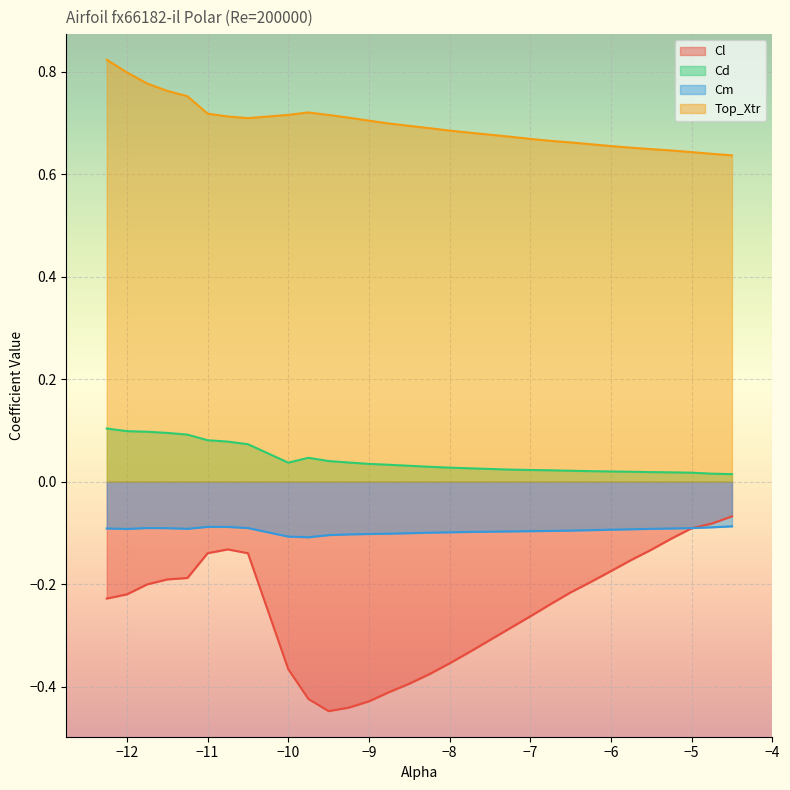

The value of Cd at -5.0 is 0.0. True or false?

False